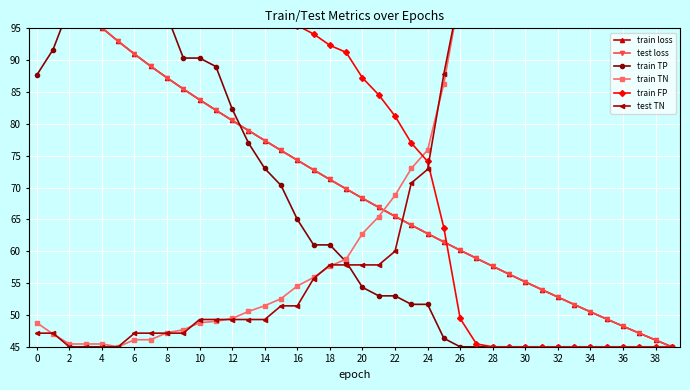

Reading left to right, extract all data points from this chart.

train loss: 105.0	102.3	99.7	97.3	95.1	93.0	91.0	89.0	87.2	85.5	83.8	82.1	80.5	79.0	77.4	75.8	74.3	72.8	71.3	69.8	68.3	66.9	65.5	64.1	62.8	61.5	60.2	58.9	57.6	56.4	55.2	54.0	52.8	51.6	50.5	49.4	48.2	47.1	46.1	45.0
test loss: 105.0	102.3	99.7	97.3	95.1	93.0	91.0	89.0	87.2	85.5	83.8	82.1	80.5	79.0	77.4	75.8	74.3	72.8	71.3	69.8	68.3	66.9	65.5	64.1	62.8	61.5	60.2	58.9	57.6	56.4	55.2	54.0	52.8	51.6	50.5	49.4	48.2	47.1	46.1	45.0
train TP: 87.7	91.7	98.3	105.0	105.0	101.0	101.0	101.0	97.0	90.3	90.3	89.0	82.3	77.0	73.0	70.3	65.0	61.0	61.0	58.3	54.3	53.0	53.0	51.7	51.7	46.3	45.0	45.0	45.0	45.0	45.0	45.0	45.0	45.0	45.0	45.0	45.0	45.0	45.0	45.0
train TN: 48.8	47.0	45.4	45.4	45.4	45.0	46.1	46.1	47.2	47.7	48.8	49.0	49.4	50.6	51.4	52.6	54.6	55.9	57.7	58.8	62.8	65.4	68.8	73.0	75.9	86.3	100.6	104.6	105.0	105.0	105.0	105.0	105.0	105.0	105.0	105.0	105.0	105.0	105.0	105.0
train FP: 101.2	103.0	104.6	104.6	104.6	105.0	103.9	103.9	102.8	102.3	101.2	101.0	100.6	99.4	98.6	97.4	95.4	94.1	92.3	91.2	87.2	84.6	81.2	77.0	74.1	63.7	49.4	45.4	45.0	45.0	45.0	45.0	45.0	45.0	45.0	45.0	45.0	45.0	45.0	45.0
test TN: 47.1	47.1	45.0	45.0	45.0	45.0	47.1	47.1	47.1	47.1	49.3	49.3	49.3	49.3	49.3	51.4	51.4	55.7	57.9	57.9	57.9	57.9	60.0	70.7	72.9	87.9	100.7	102.9	102.9	105.0	105.0	105.0	105.0	105.0	105.0	105.0	105.0	105.0	105.0	105.0